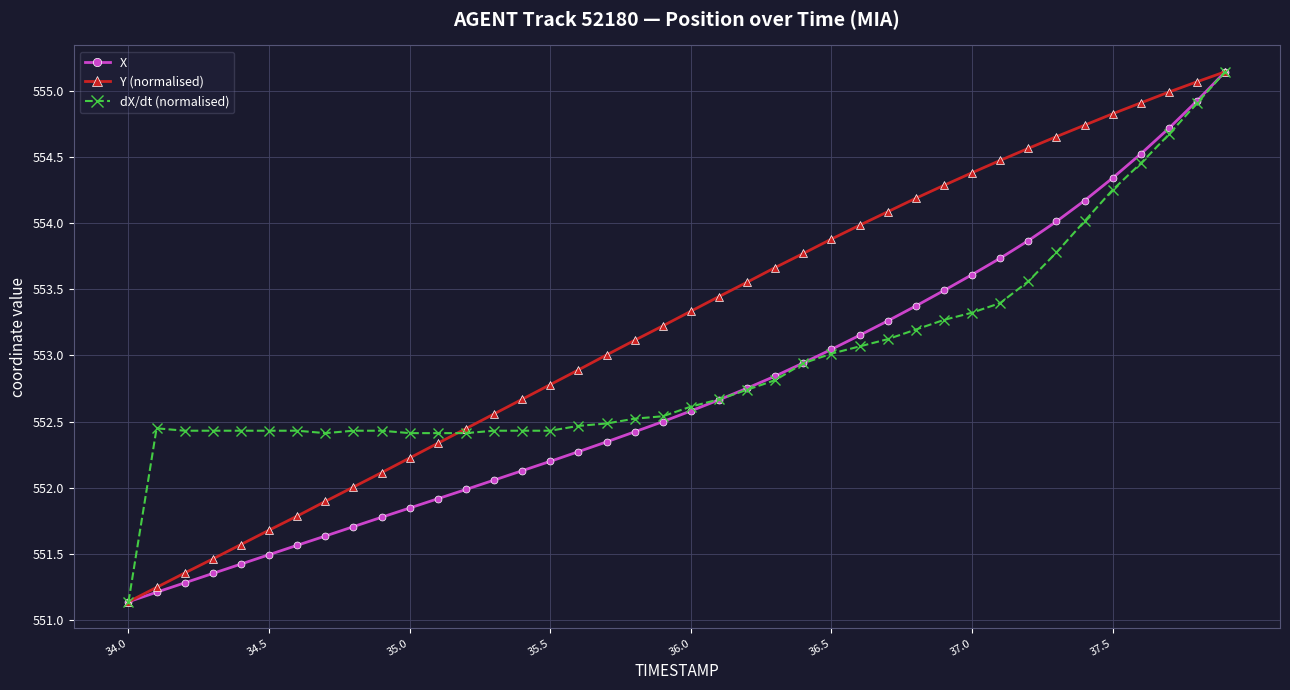

List the series in order of their overall mean, lowest first.

X, dX/dt (normalised), Y (normalised)